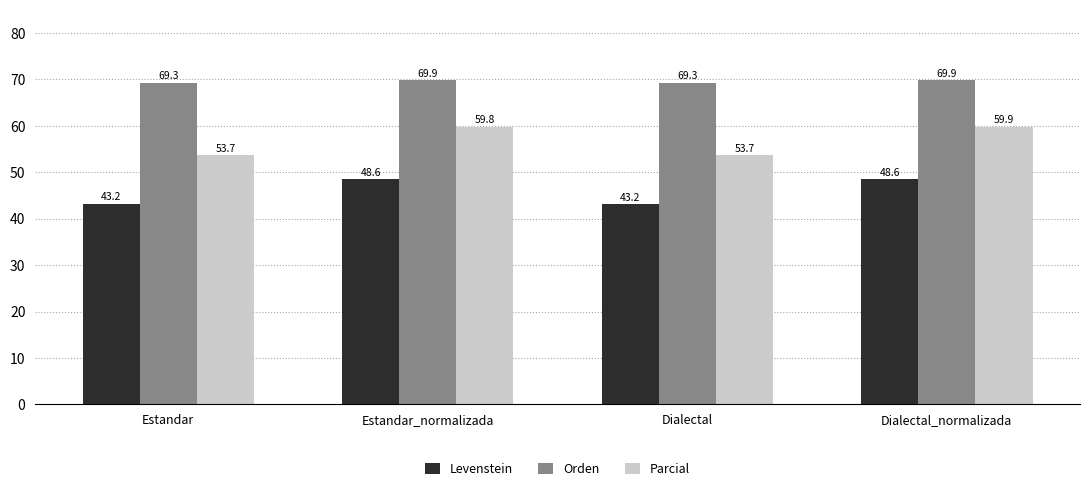

At which label does Parcial first exceed 59?

Estandar_normalizada